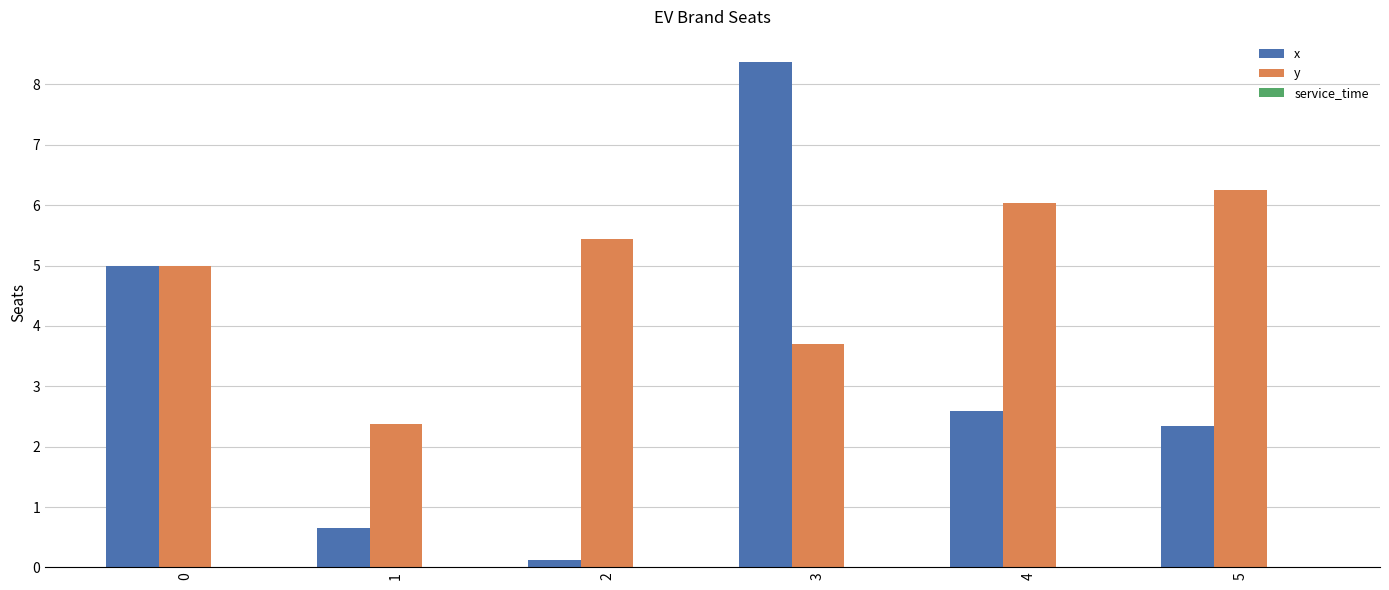

How many series are shown in this chart?

2